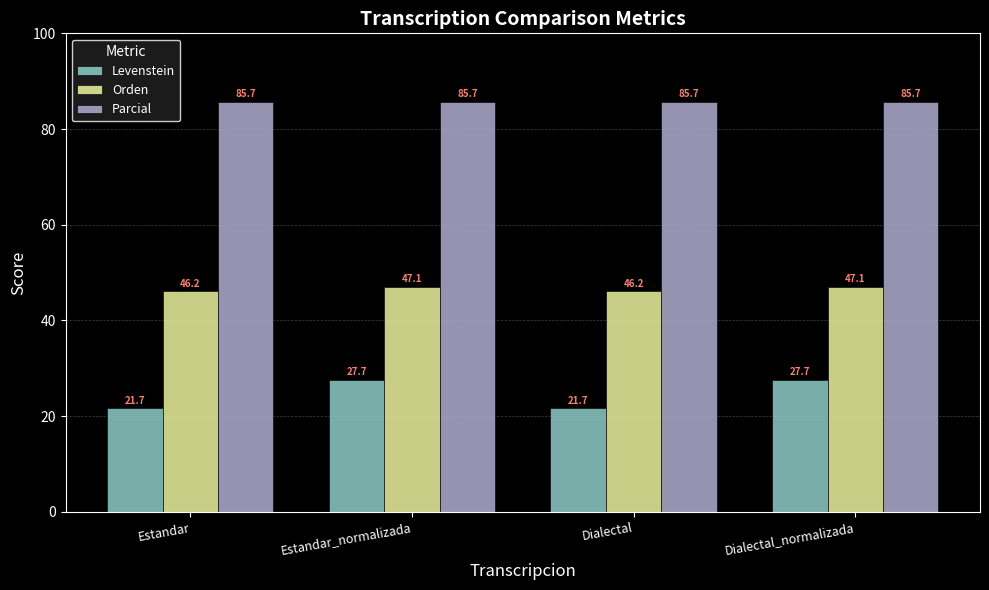

How many groups of bars are there?

4